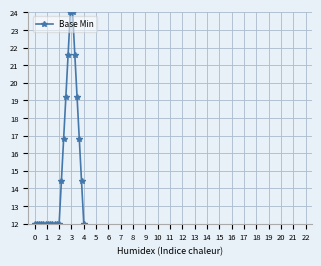

What is the sum of all values?

348.0